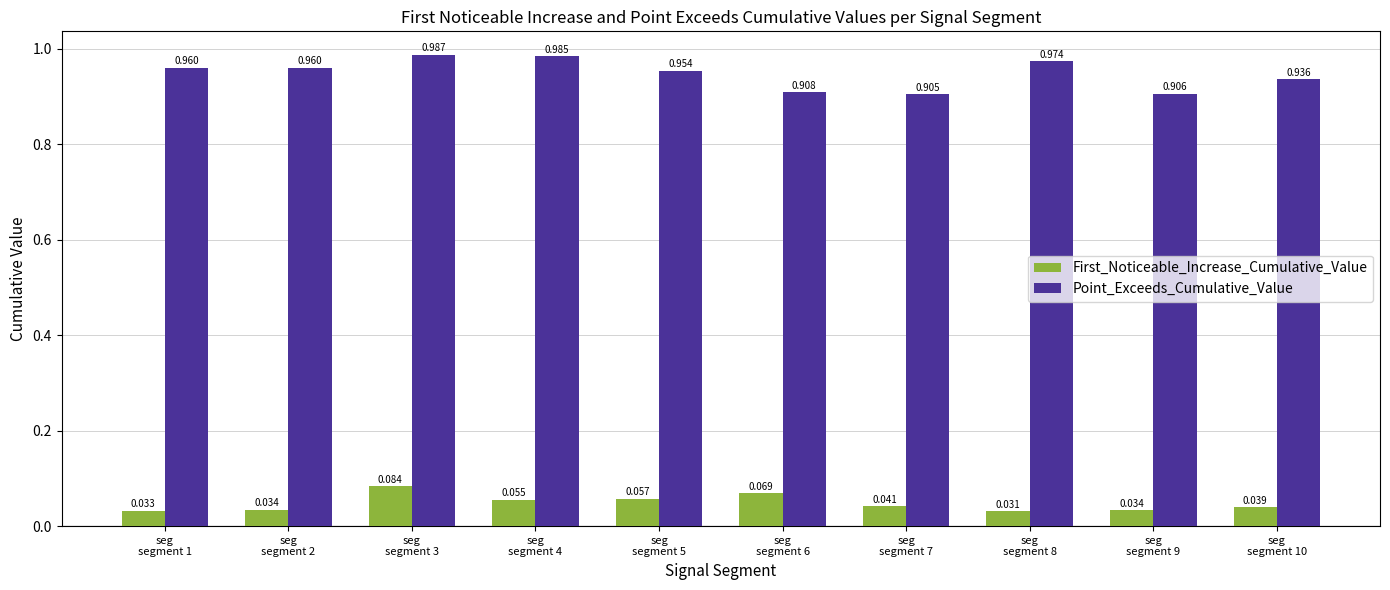

Which series has the largest total across all categories?

Point_Exceeds_Cumulative_Value